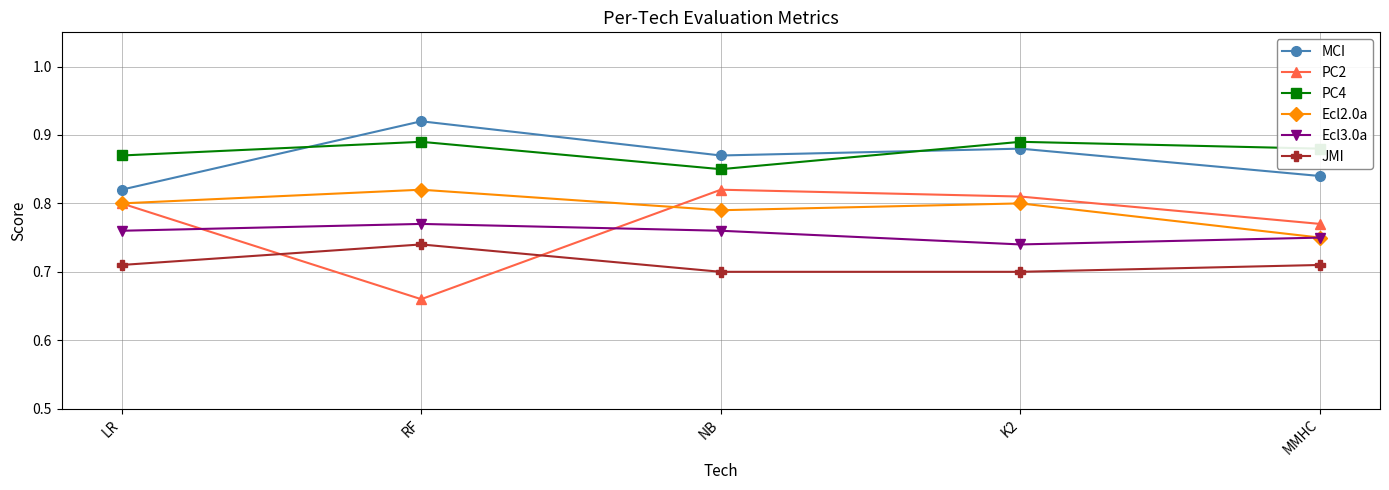

Is the value of Ecl3.0a at LR greater than the value of Ecl2.0a at MMHC?

Yes